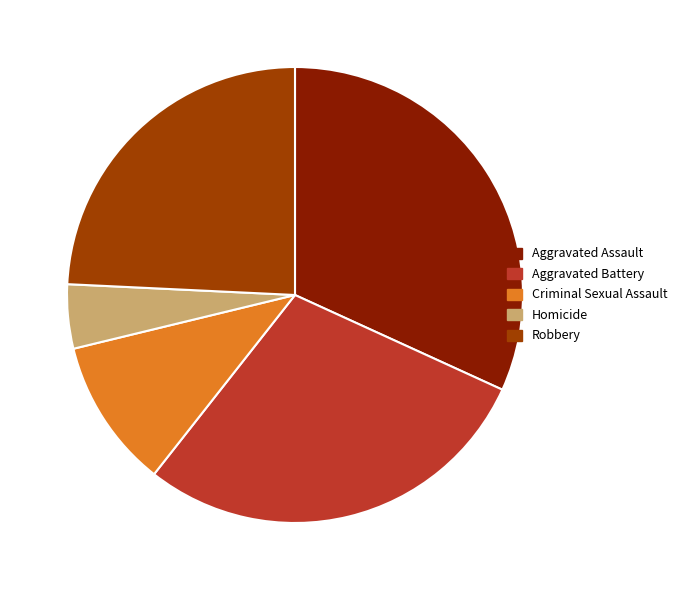

What is the ratio of the value at Aggravated Assault to the value at Criminal Sexual Assault?

3.0